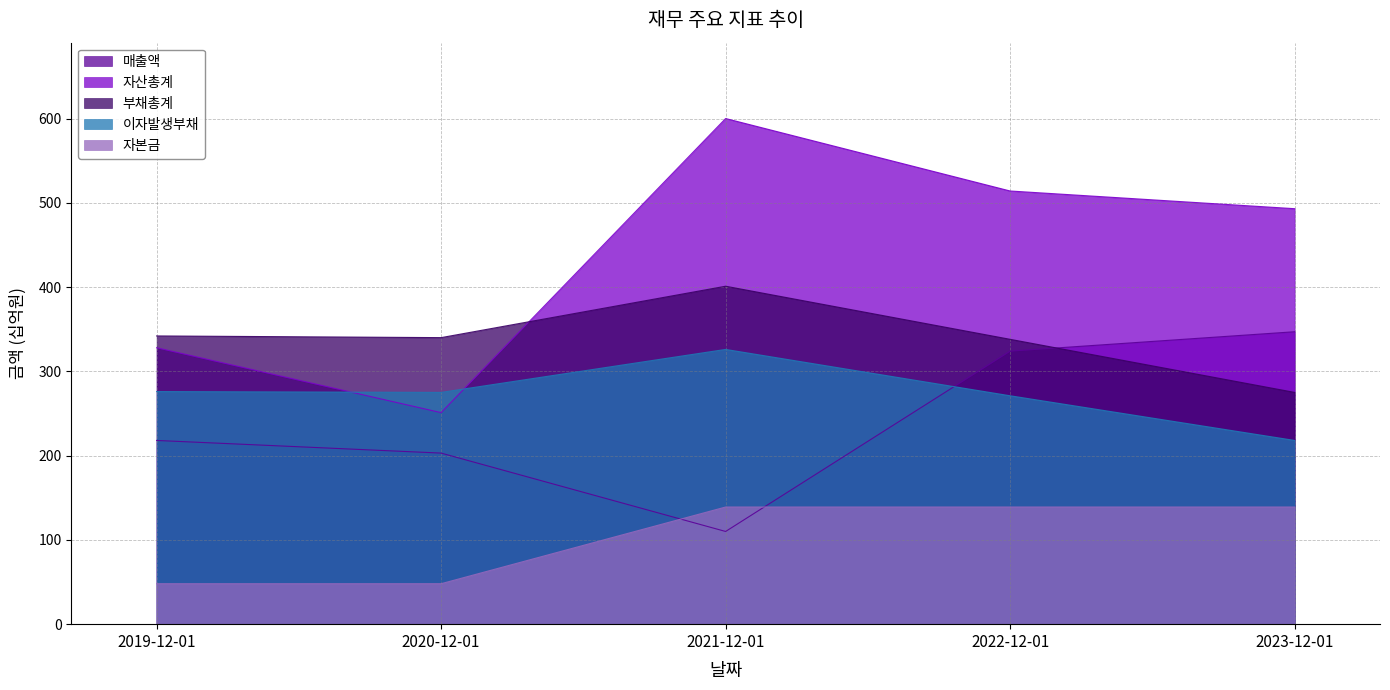

At which category does 부채총계 reach its first local peak?

2021-12-01